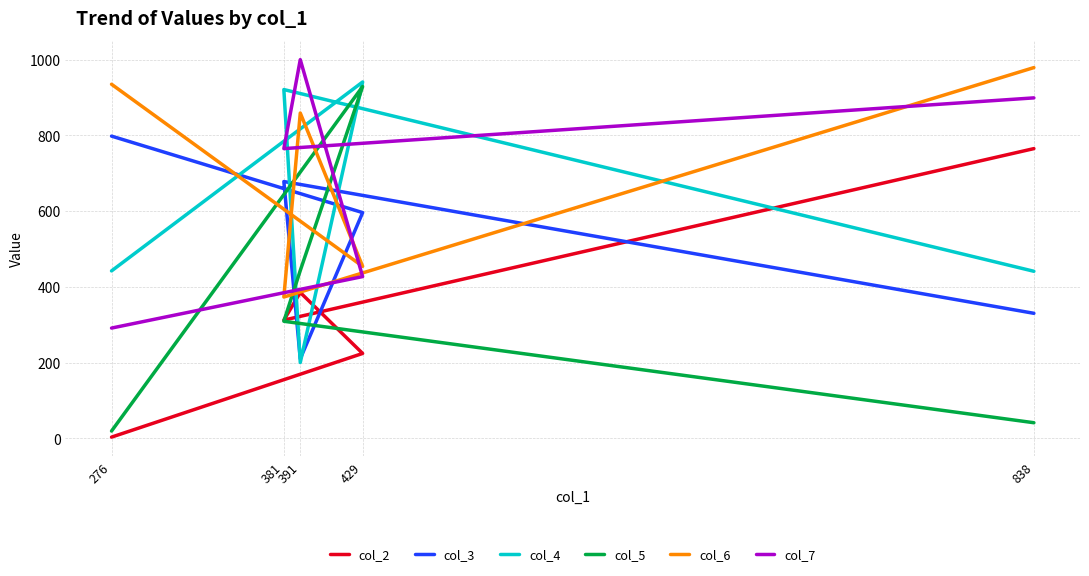

In col_6, how many points are higher than both neighbors (excluding endpoints)?

1